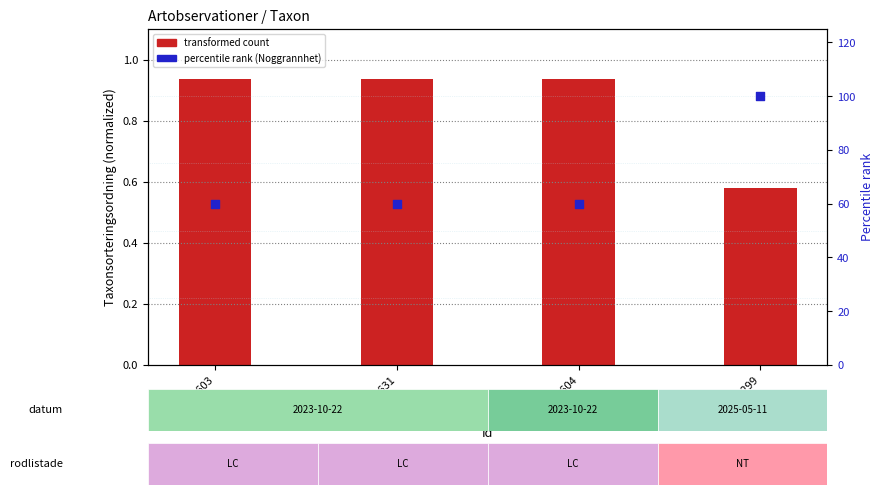

At how many categories does at least one series exceed 28?

4